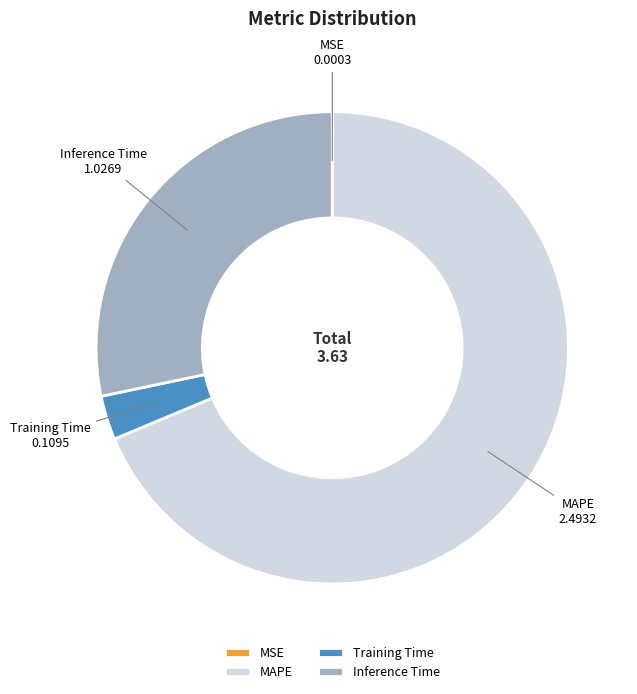

Which category accounts for the majority?

MAPE